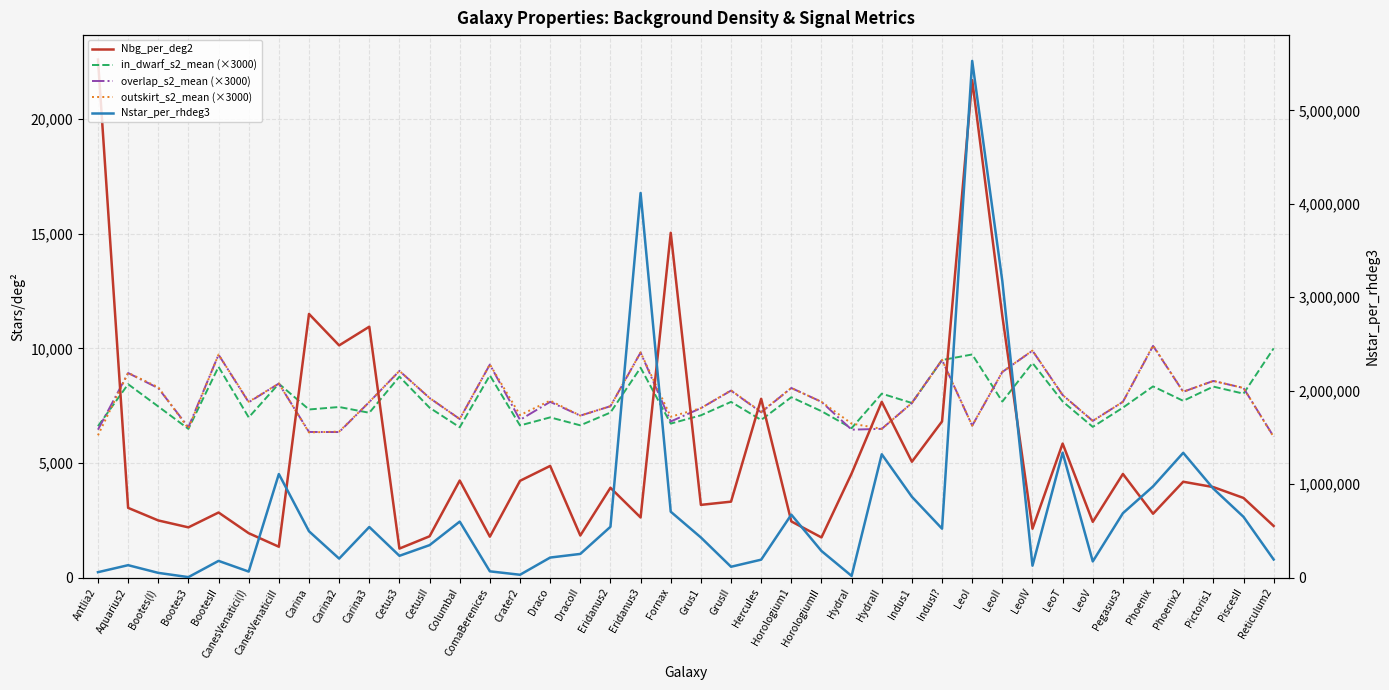

Does the chart have visible grid lines?

Yes